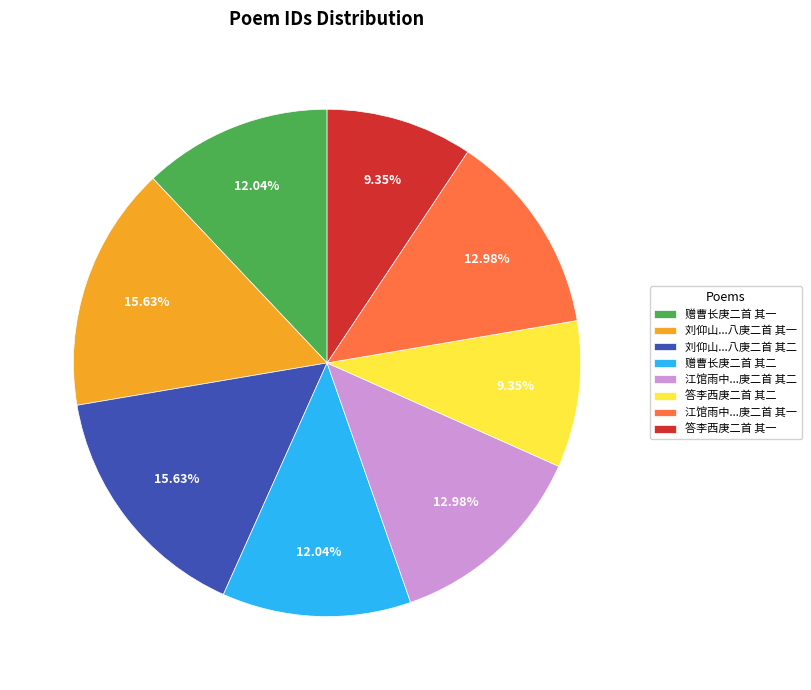

To the nearest percent, what is the difference between the 赠曹长庚二首 其二 and 答李西庚二首 其二 slice percentages?

3%